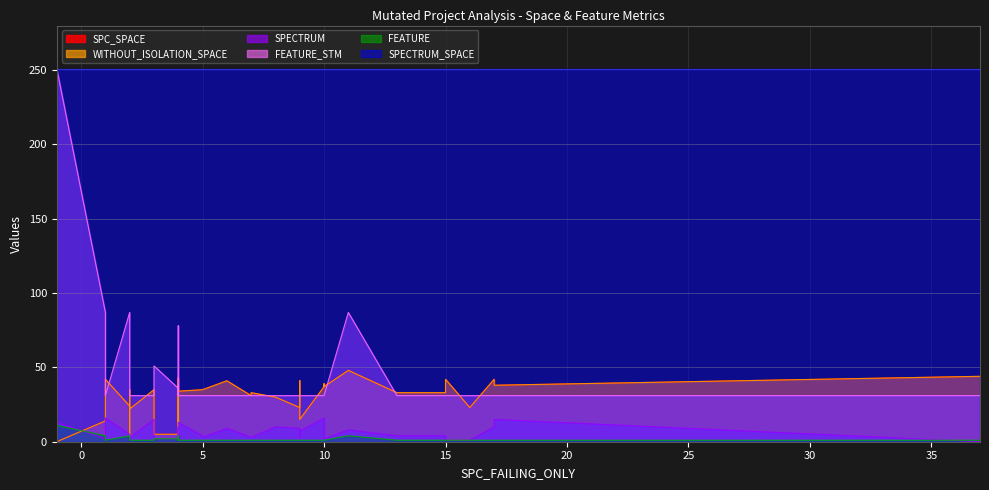

What is the maximum value for SPECTRUM_SPACE?

251